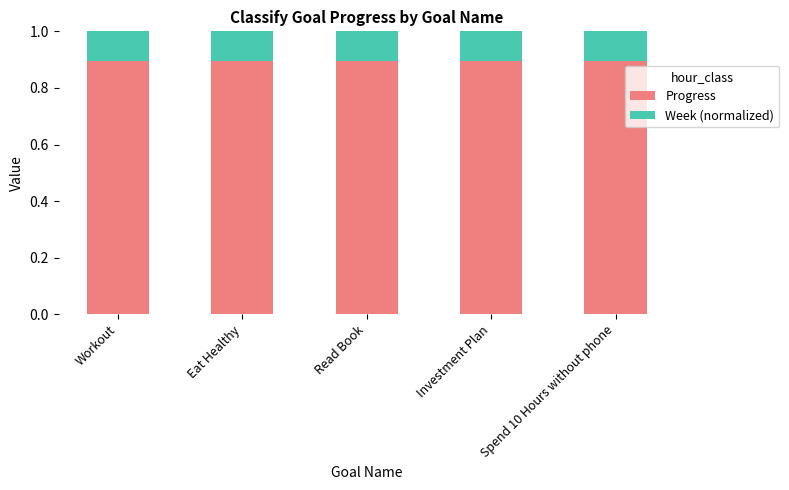

At which category is the sum across all series the highest?

Workout